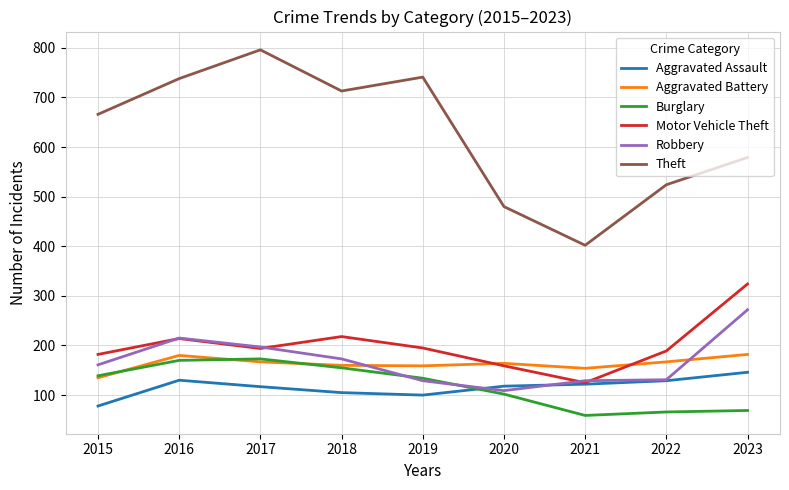

Read the Theft value at 2015, to the nearest 5.

665